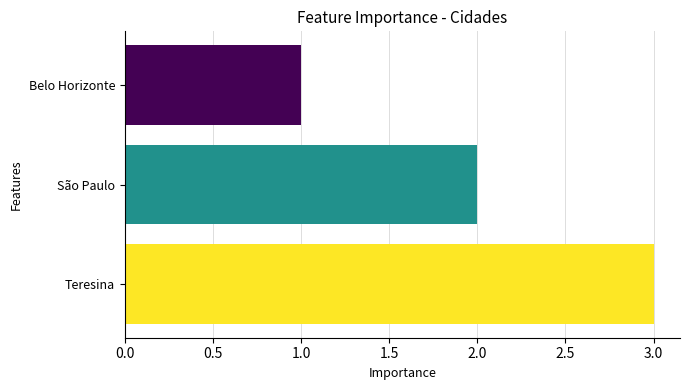

Rank the categories by value from lowest to highest.

Belo Horizonte, São Paulo, Teresina